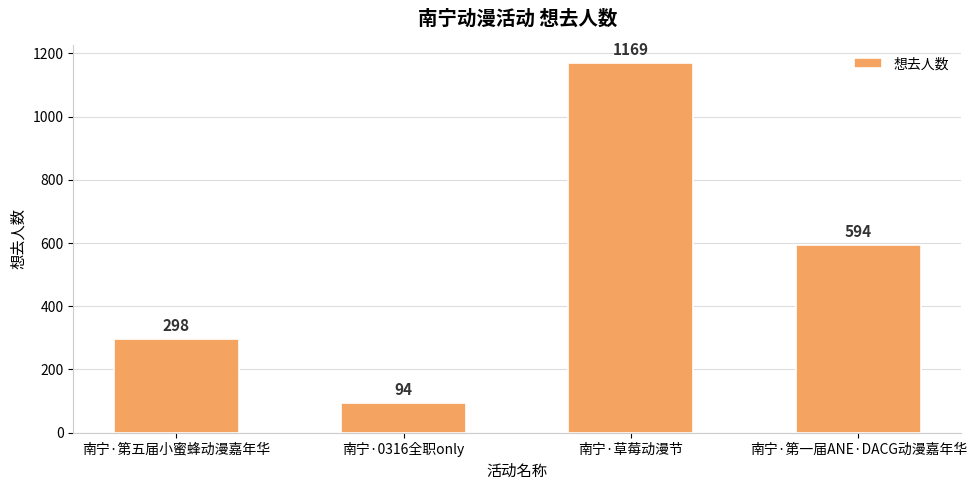

What is the label of the 4th bar from the left?

南宁·第一届ANE·DACG动漫嘉年华